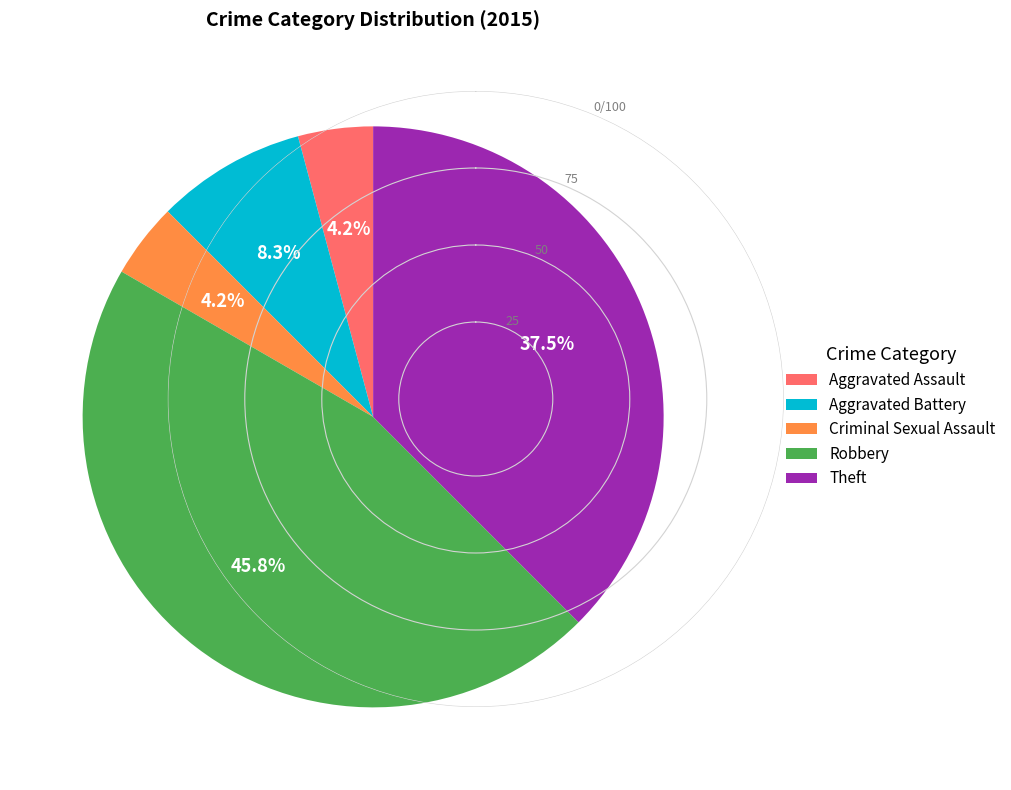

Count the number of slices in the pie.

5